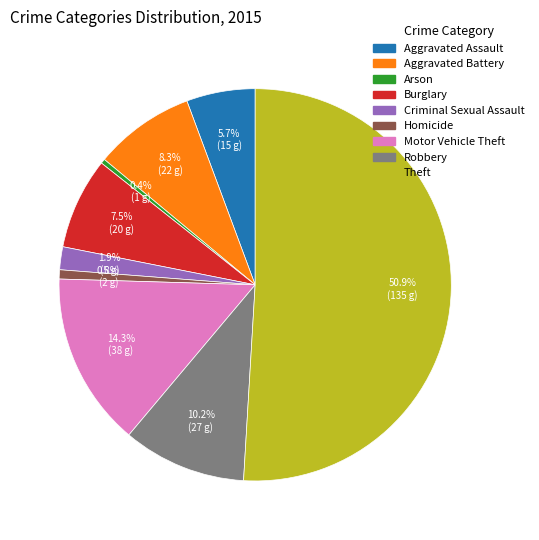

Combined, do Robbery and Theft account for over 50%?

Yes